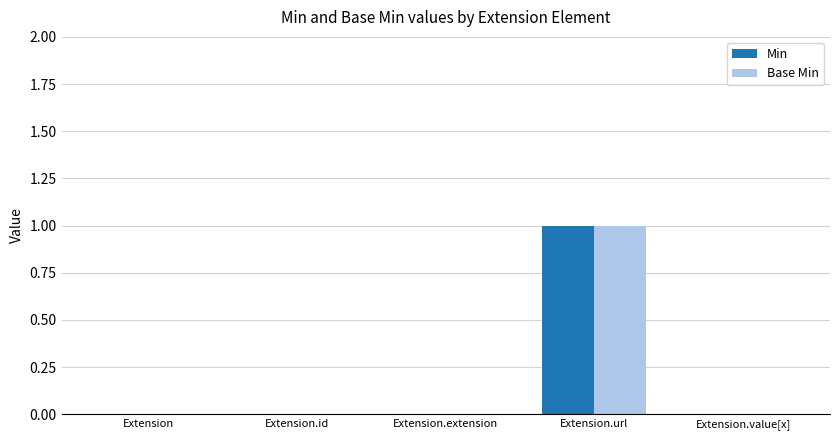

What is the sum of all Base Min values?

1